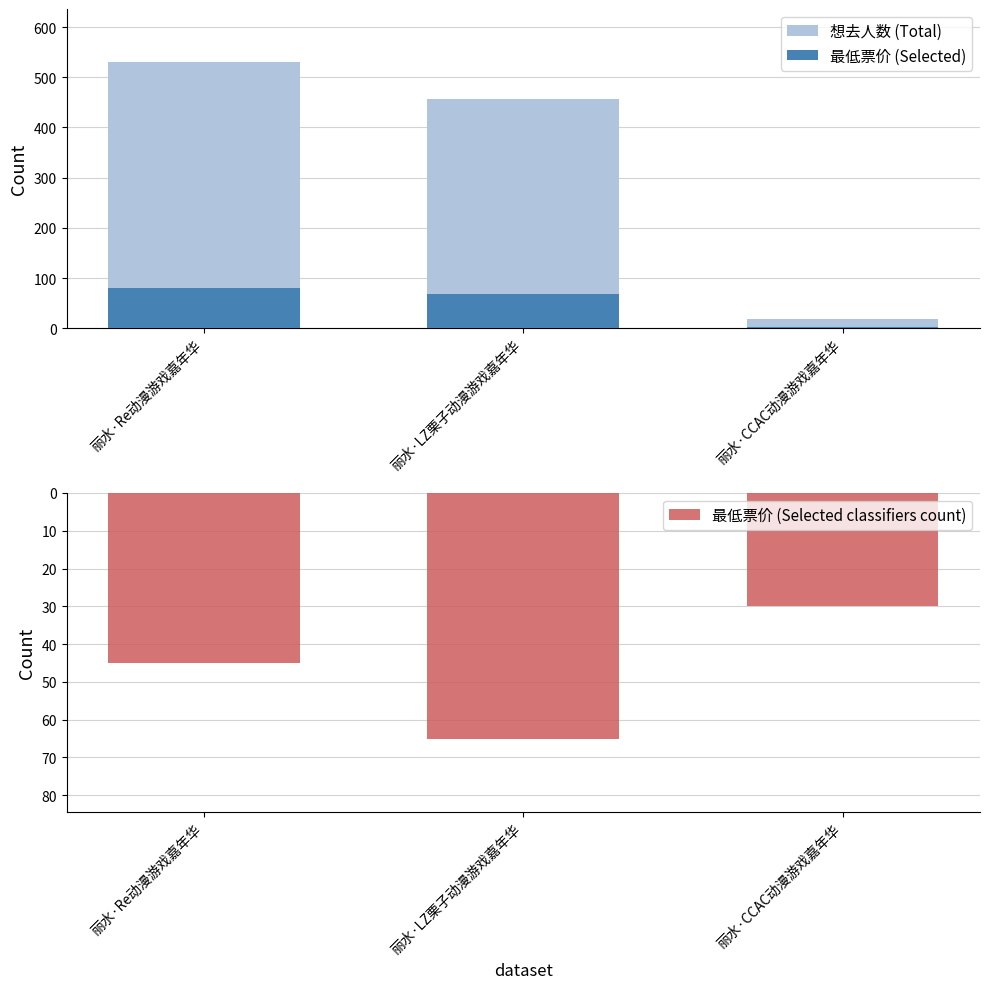

At which label does 最低票价 (Selected) first exceed 68?

丽水·Re动漫游戏嘉年华